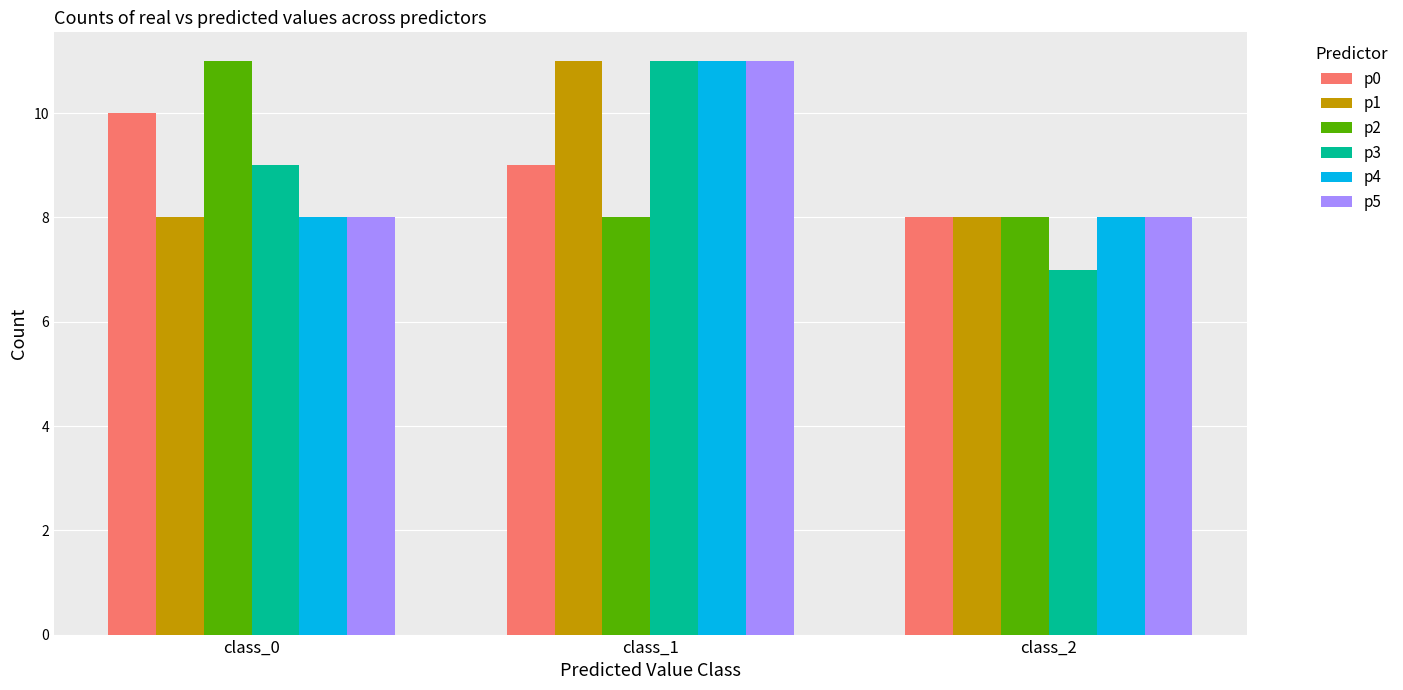

What is the difference between the maximum and minimum values in the p2 series?

3